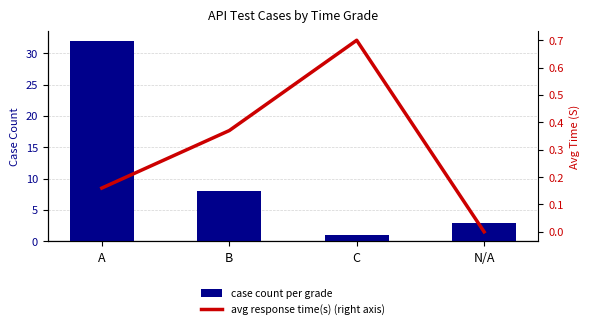

What is the label of the 1st bar from the left?

A